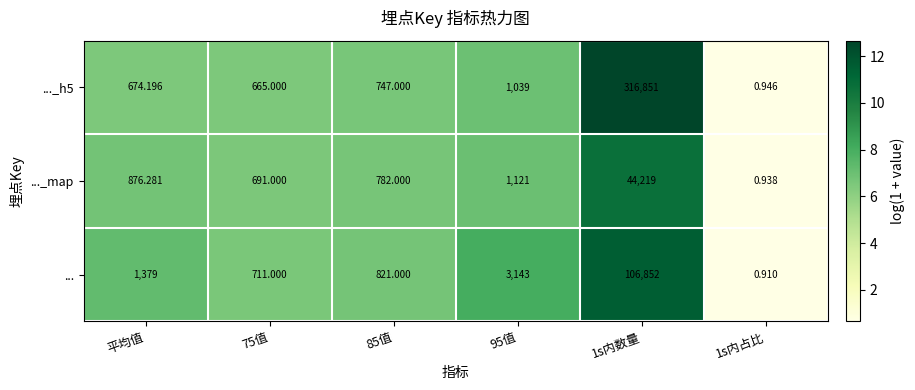

Between 75值 and 95值, which series saw the biggest shift?

...